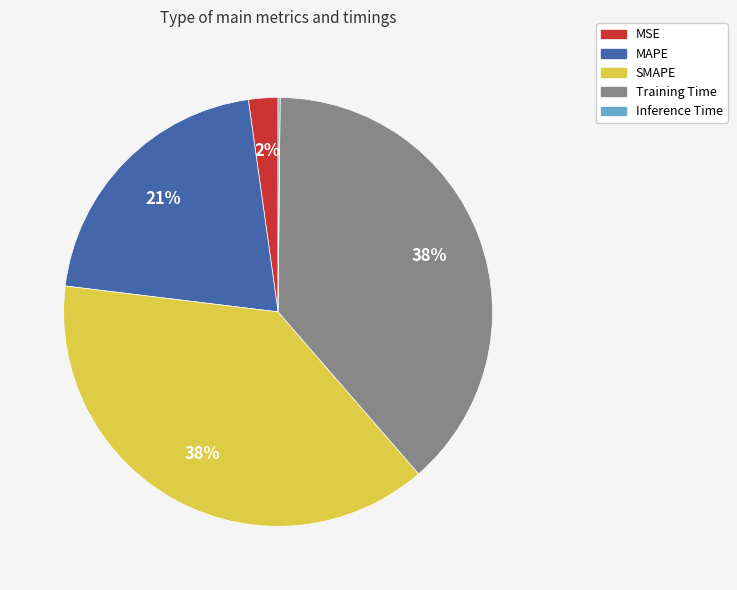

To the nearest percent, what portion does MAPE represent?

21%